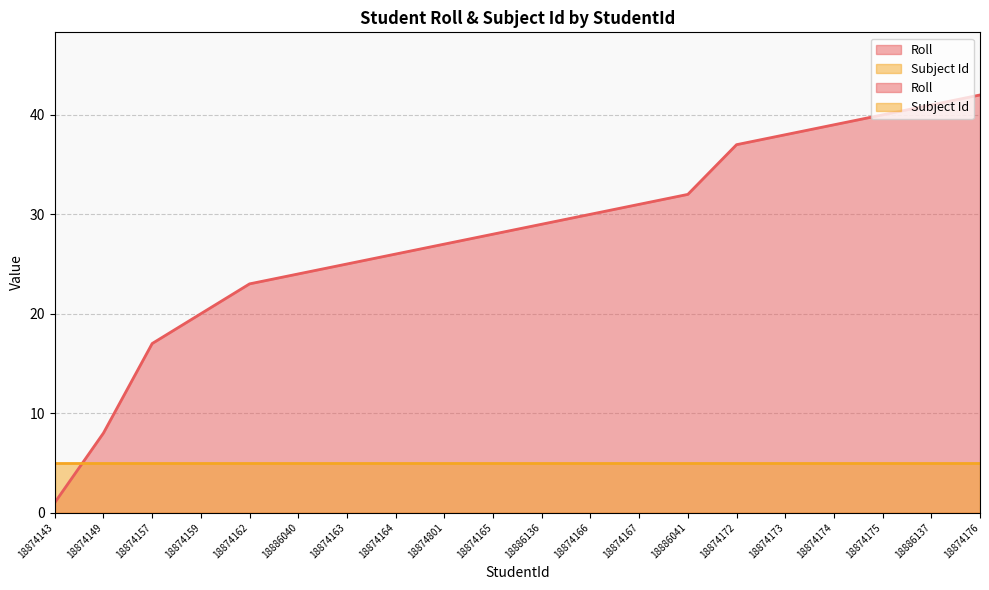

Reading left to right, transcribe all the data shown in this chart.

1	8	17	20	23	24	25	26	27	28	29	30	31	32	37	38	39	40	41	42